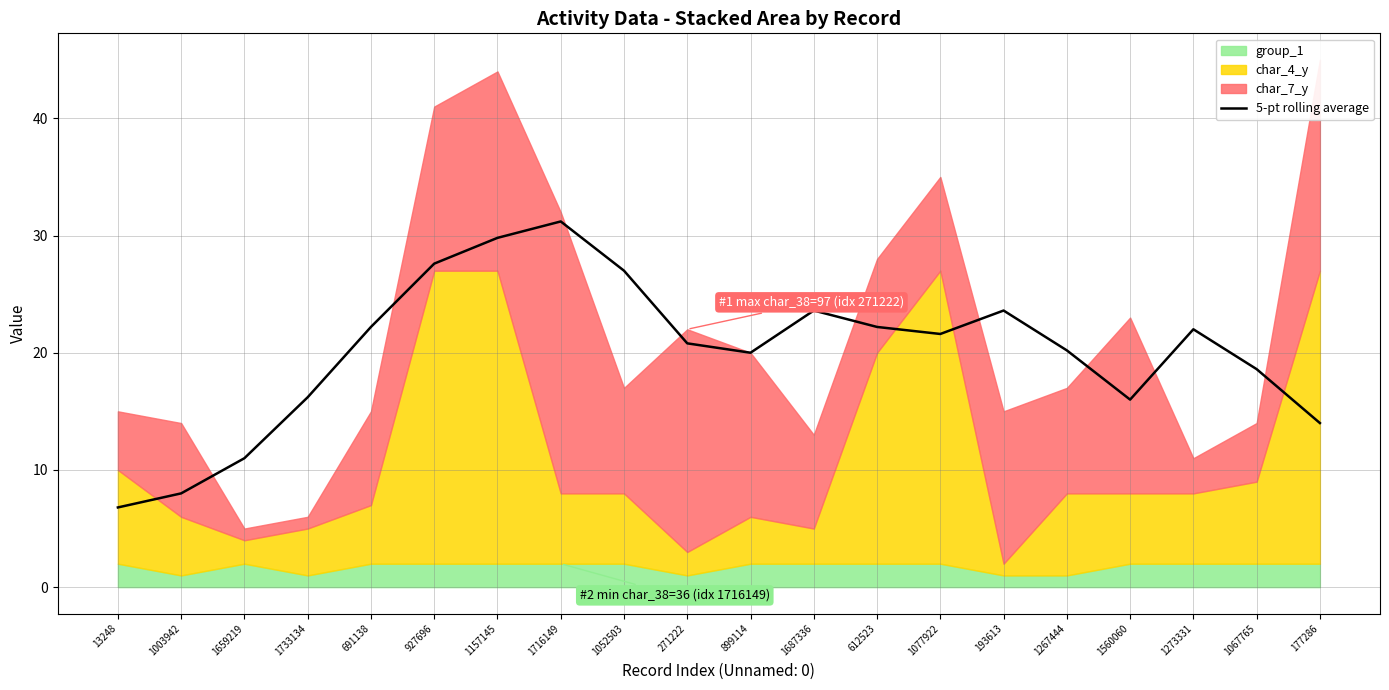

How many lines are shown in the chart?

1